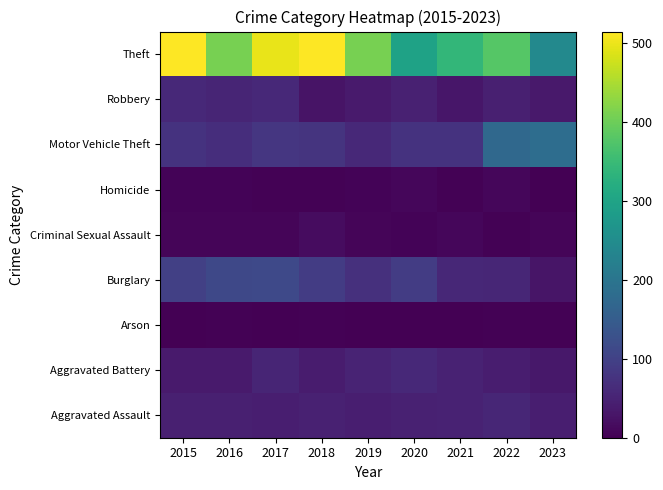

What is the spread (max minus min) of values at 2019?

409